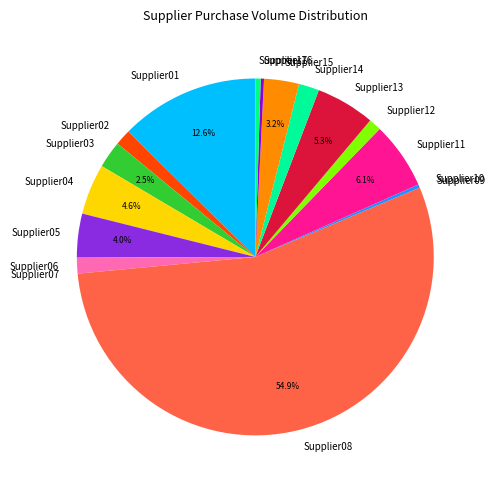

To the nearest percent, what percentage of the pie is Supplier13?

5%